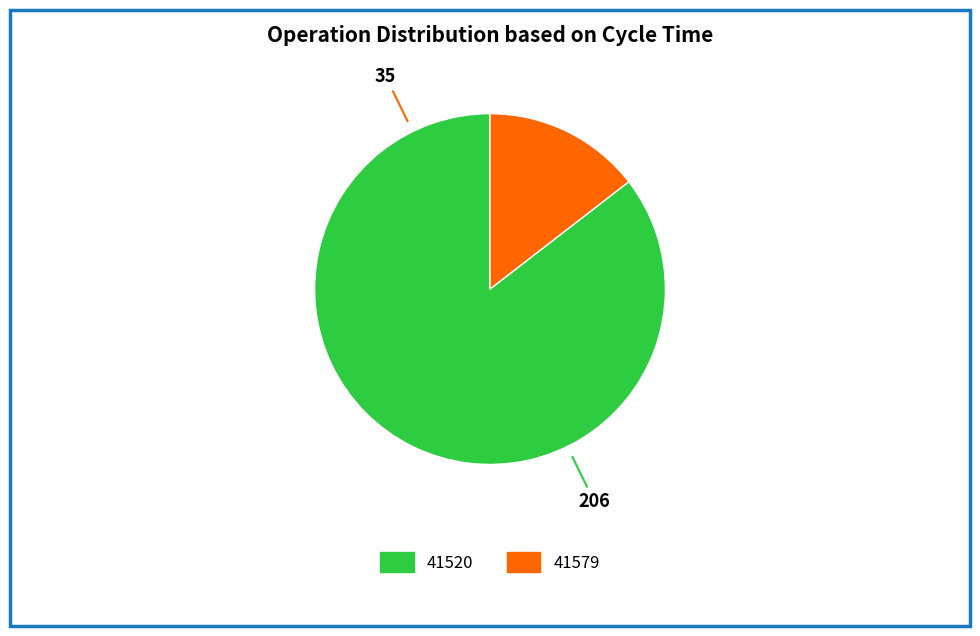

Is it true that 41520 is 85% of the pie?

True